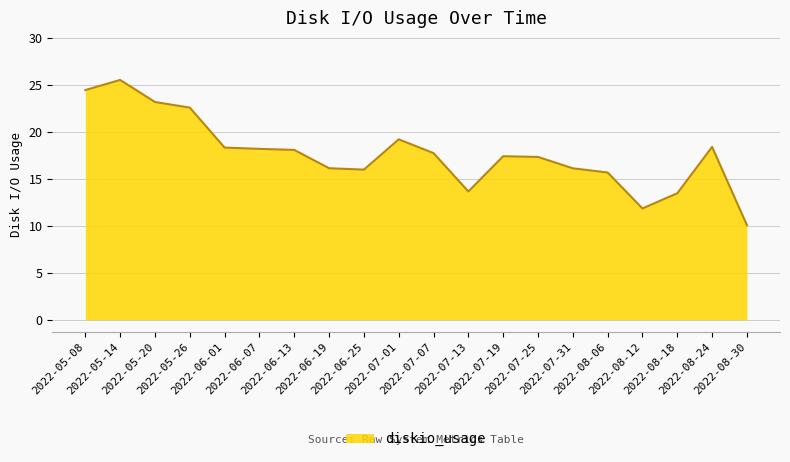

Is it true that the value at 2022-07-25 is 30.1?

False